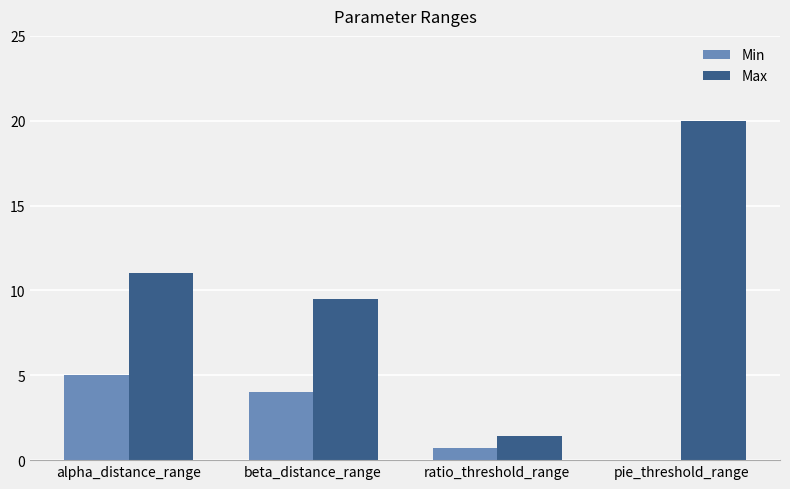

True or false: Min has a value of 5.0 at alpha_distance_range.

True